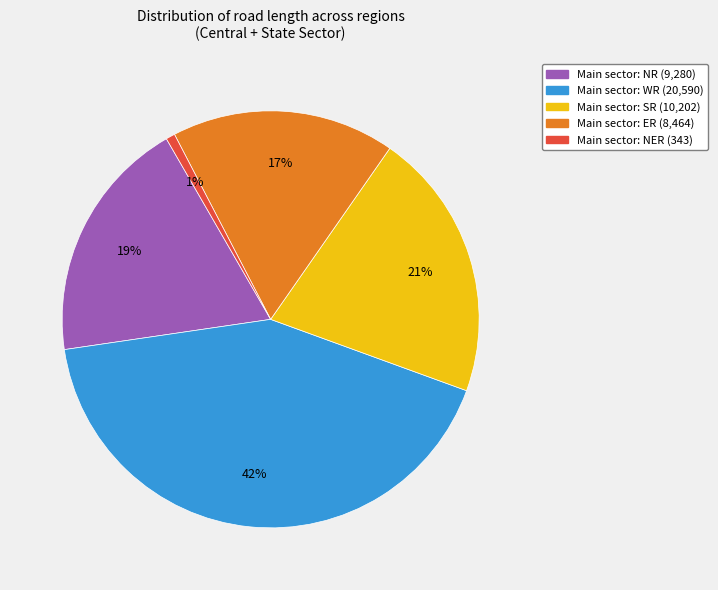

Is there any slice that represents more than half of the pie?

No